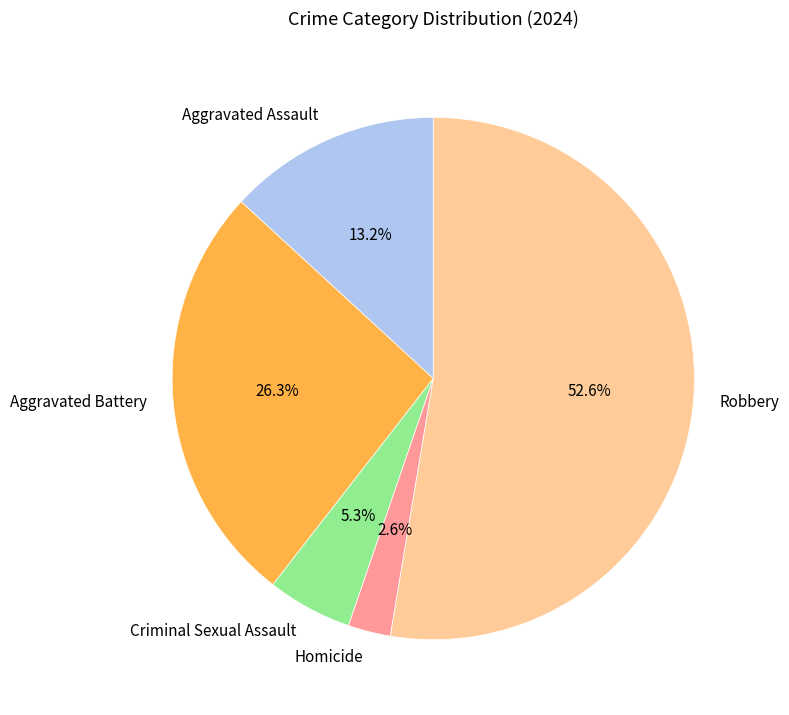

How many segments does this pie chart have?

5